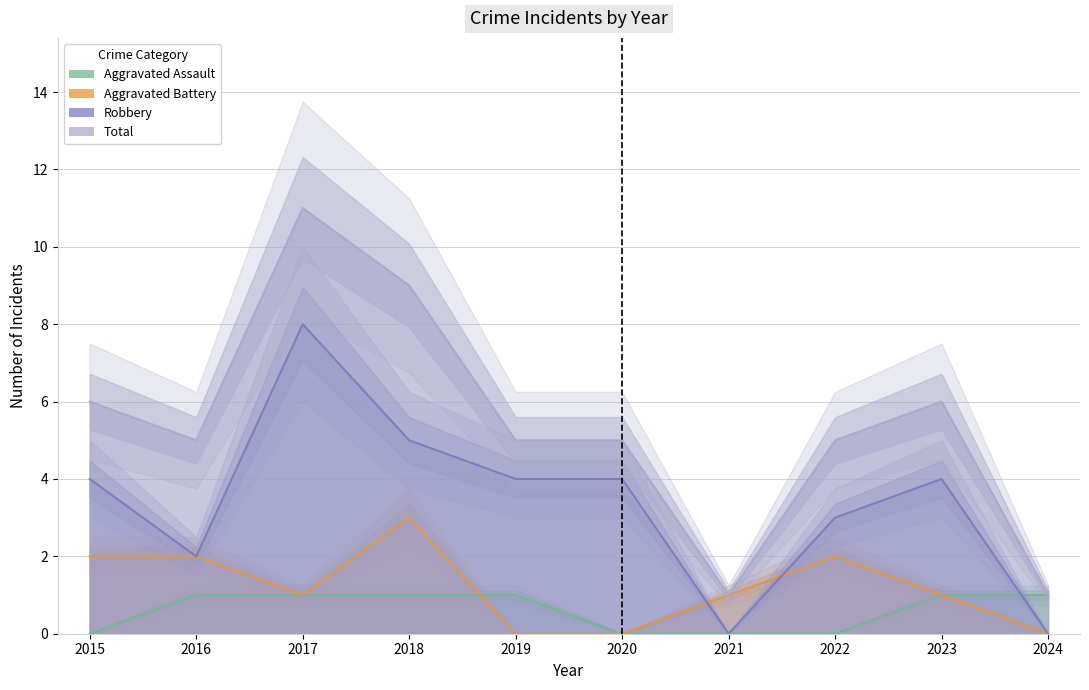

At which category does Aggravated Battery reach its first local peak?

2018